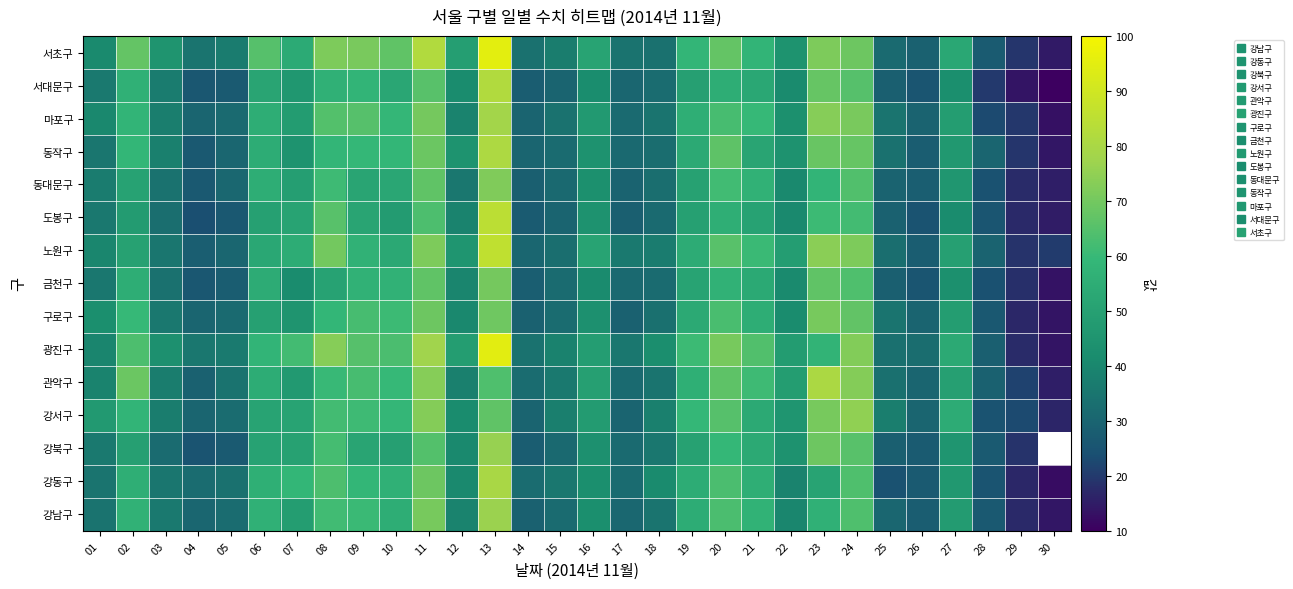

How many data points in 서대문구 are less than 42?

15